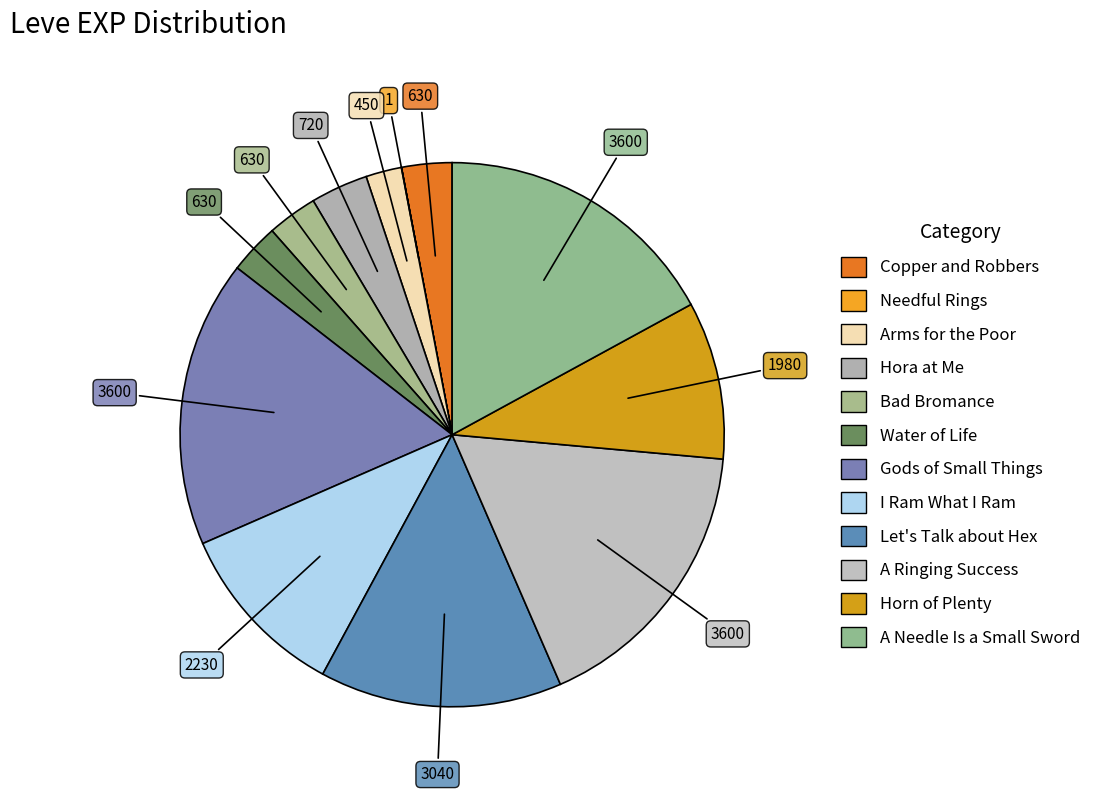

To the nearest percent, what is the average slice percentage?

8%